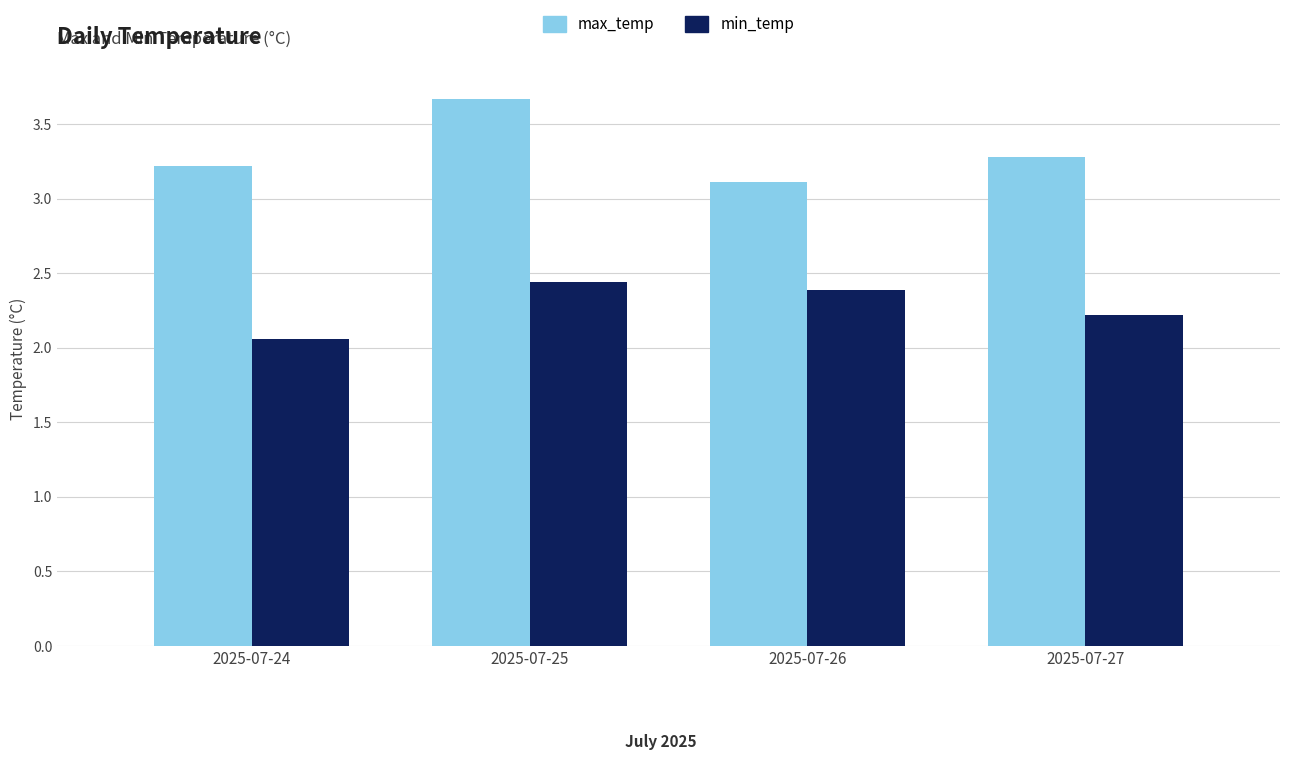

True or false: max_temp has a value of 1.9 at 2025-07-24.

False